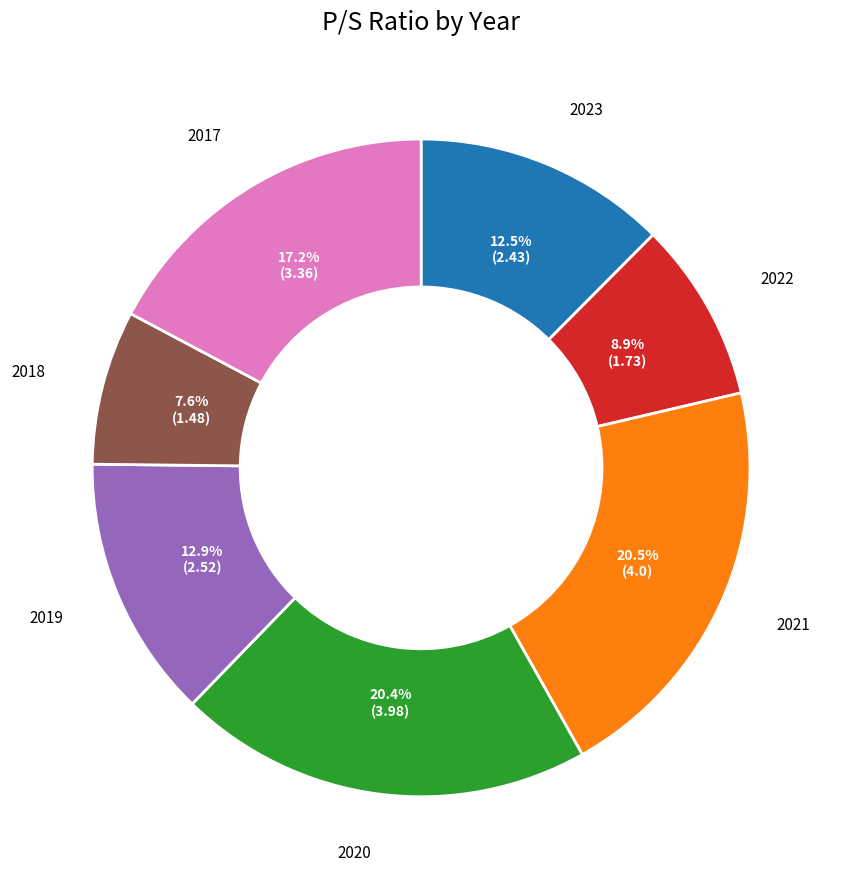

The 2022 slice represents 9% of the pie. True or false?

True